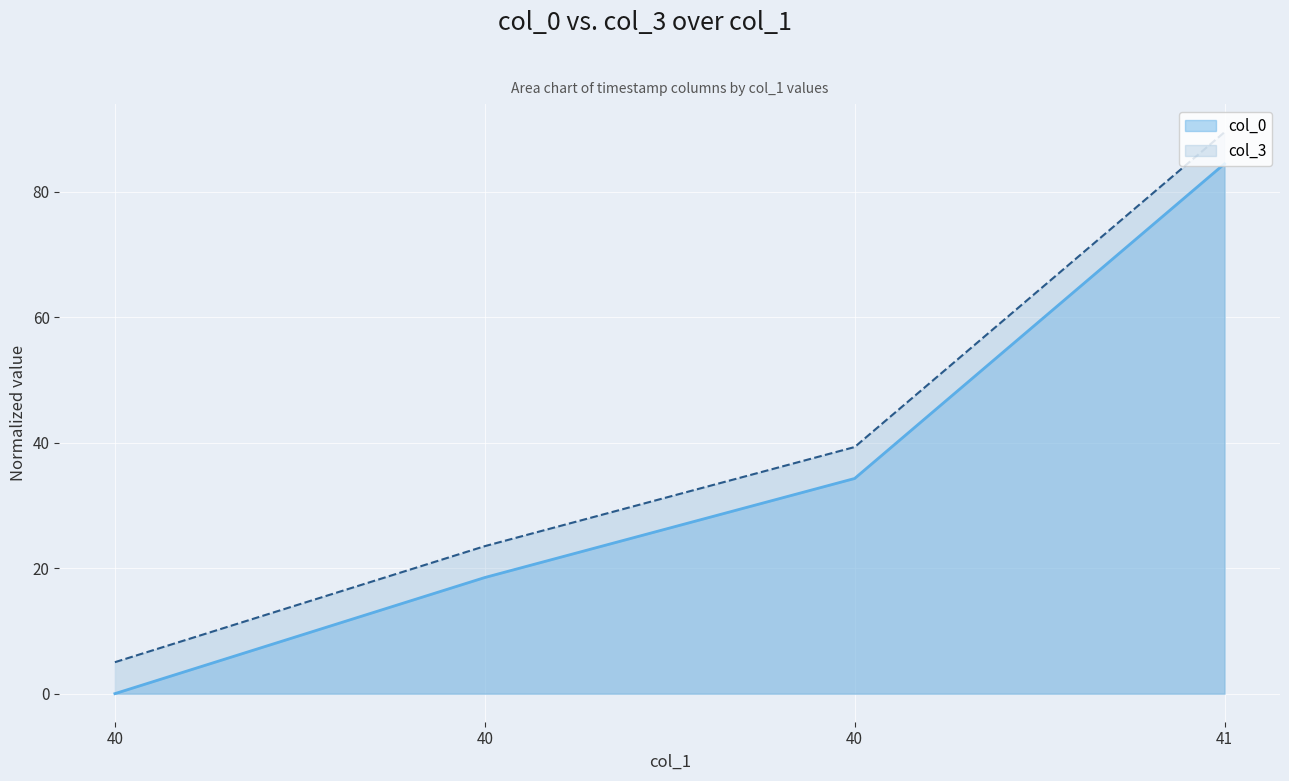

At 40, list the series in order from smallest to largest.

col_0, col_3